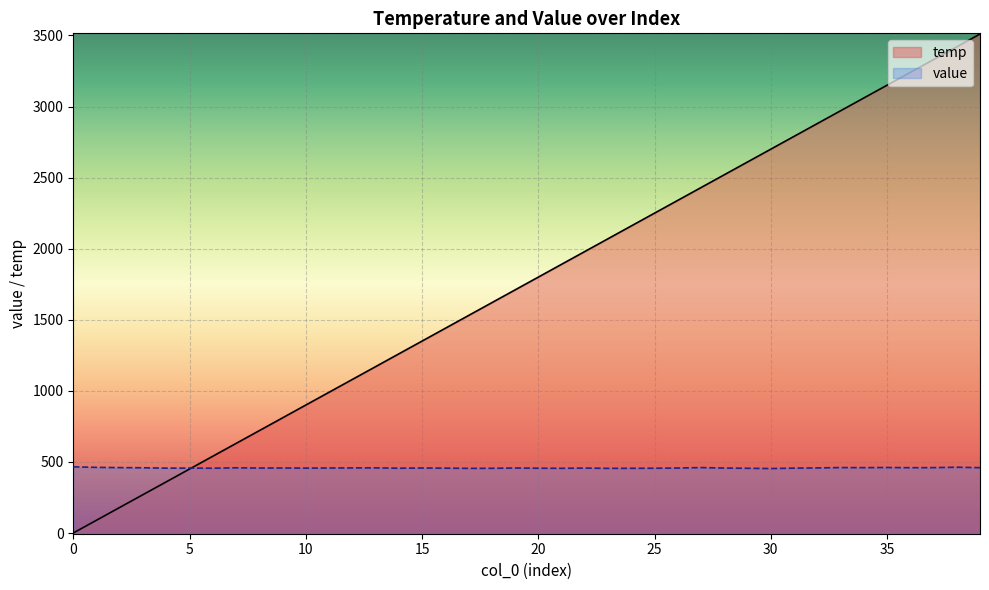

What is the approximate value of value at 36?

459.4